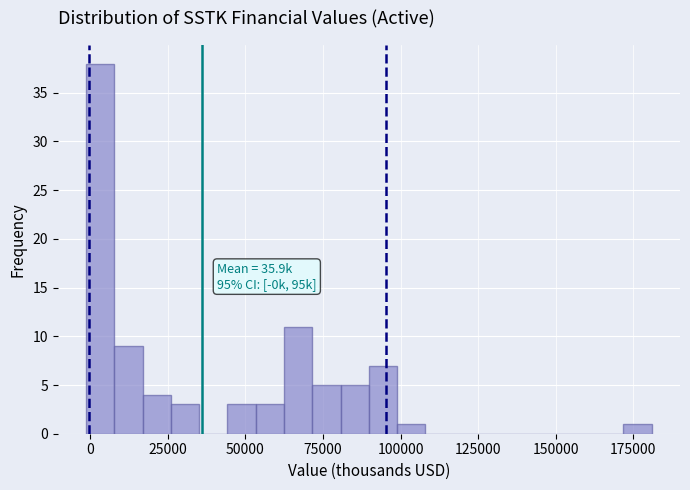

Around what value on the x-axis is the tallest bar? Give the approximate position of its centre, as read against the axis.

5000